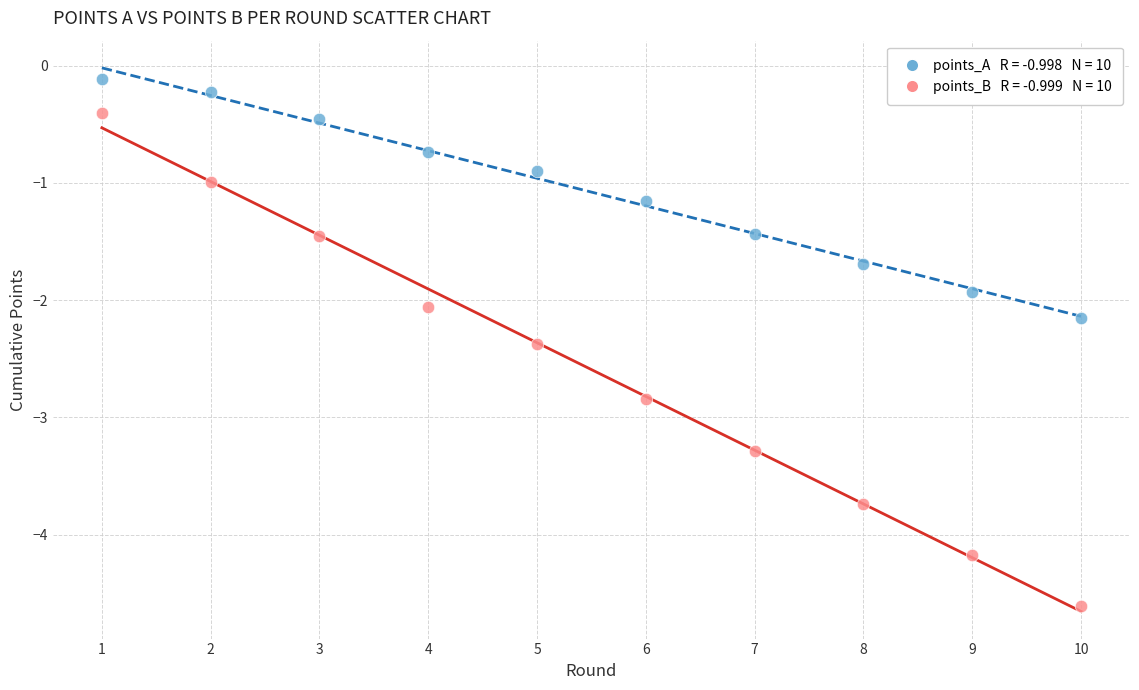

Across all data points, what is the range of Y values (max minus min)?

4.5